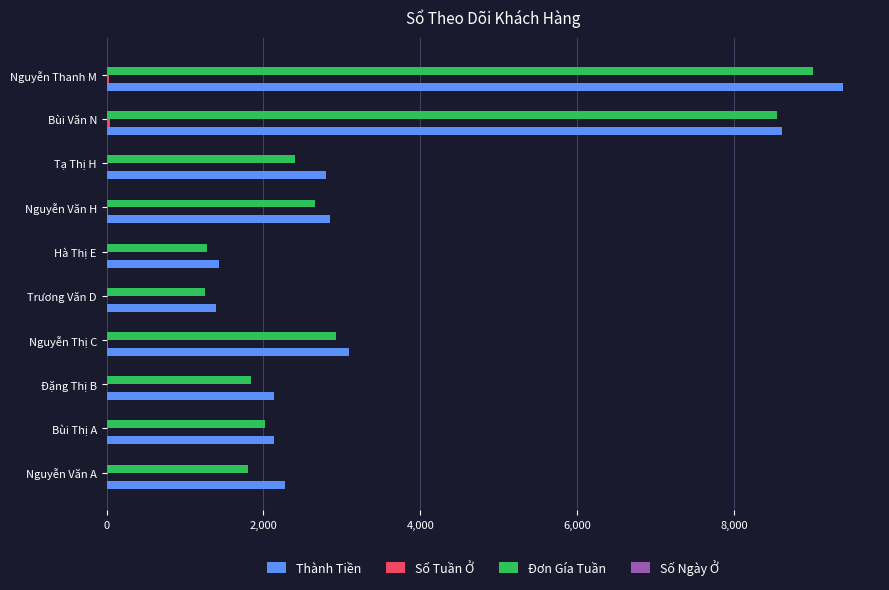

How many series are shown in this chart?

4